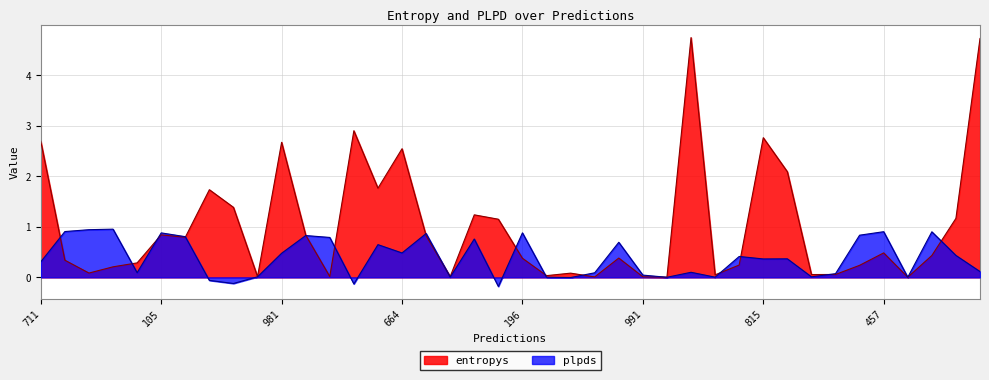

Which series has the largest total across all categories?

entropys